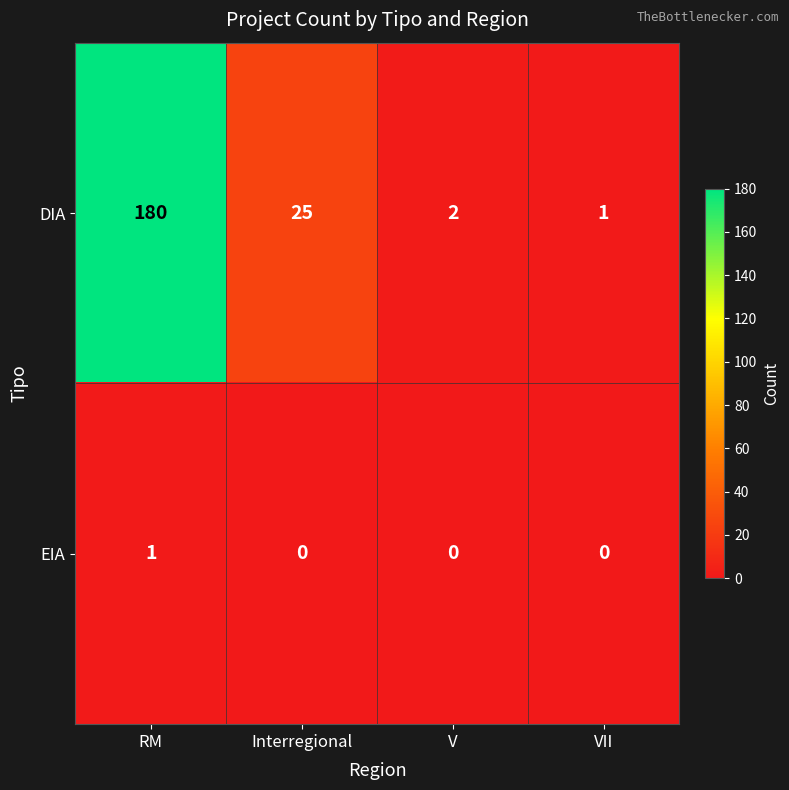

At which category is the sum across all series the highest?

RM